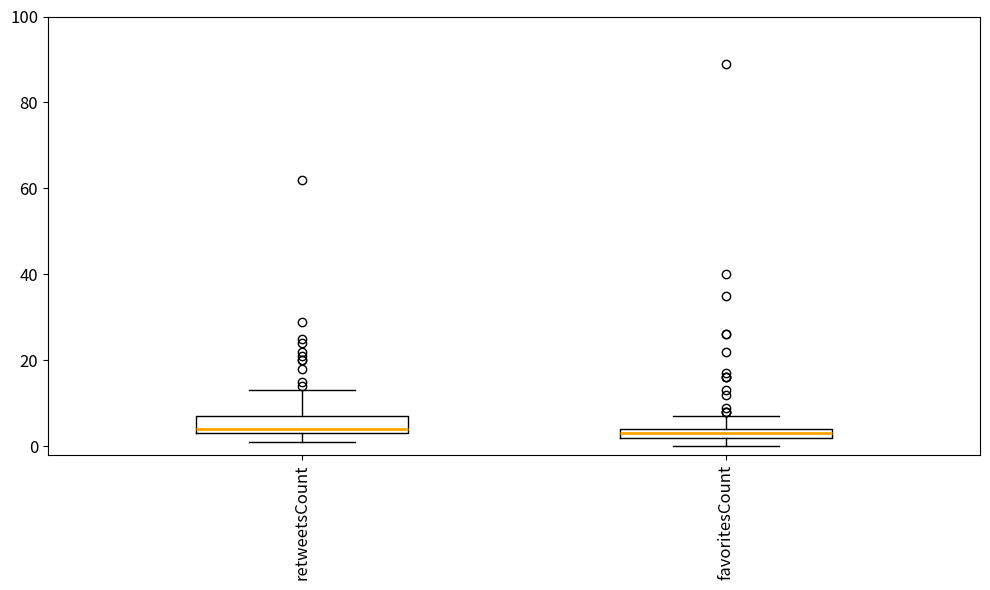

Where does the upper whisker of the box for favoritesCount end on the y-axis? The values are not printed on the chart, so give them approximately, as read against the axis.

8